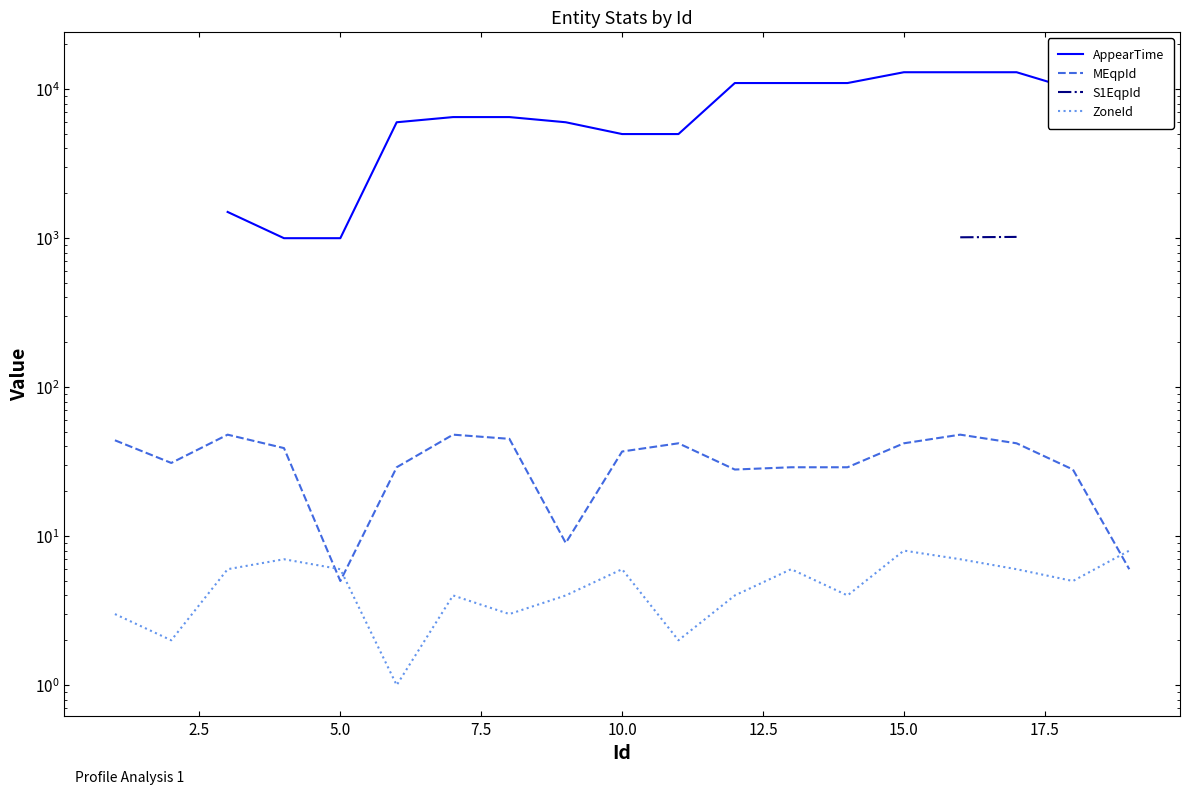

Read the MEqpId value at 12.

28.0